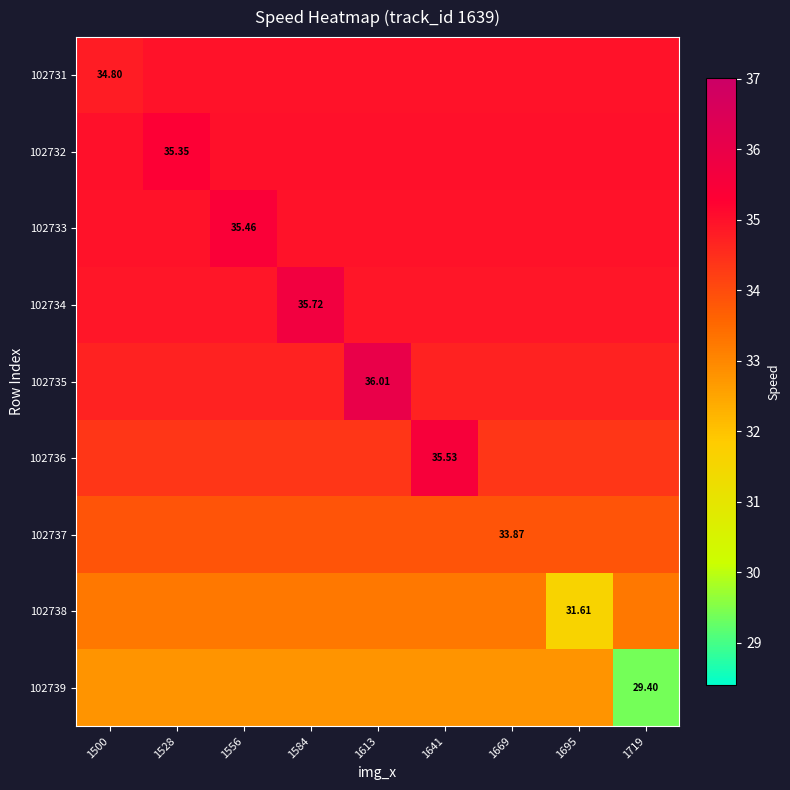

Read the 102734 value at 1528.

34.9